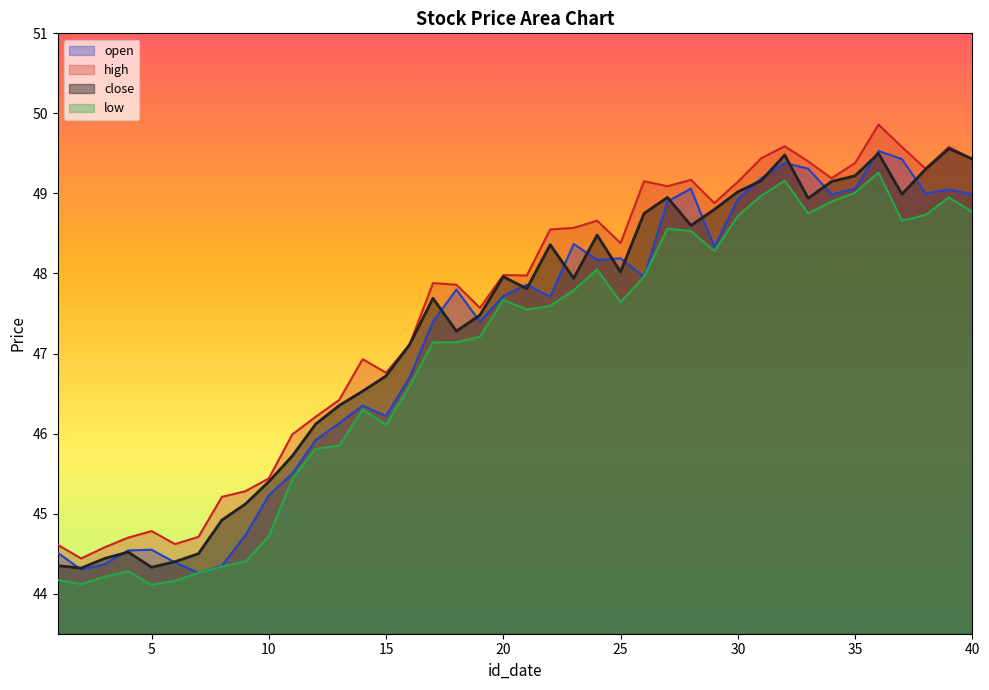

The high series shows 47.9 at 18. True or false?

True